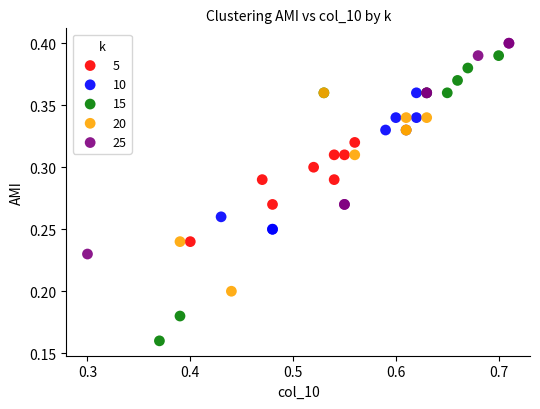

Which series reaches the minimum Y coordinate?

15